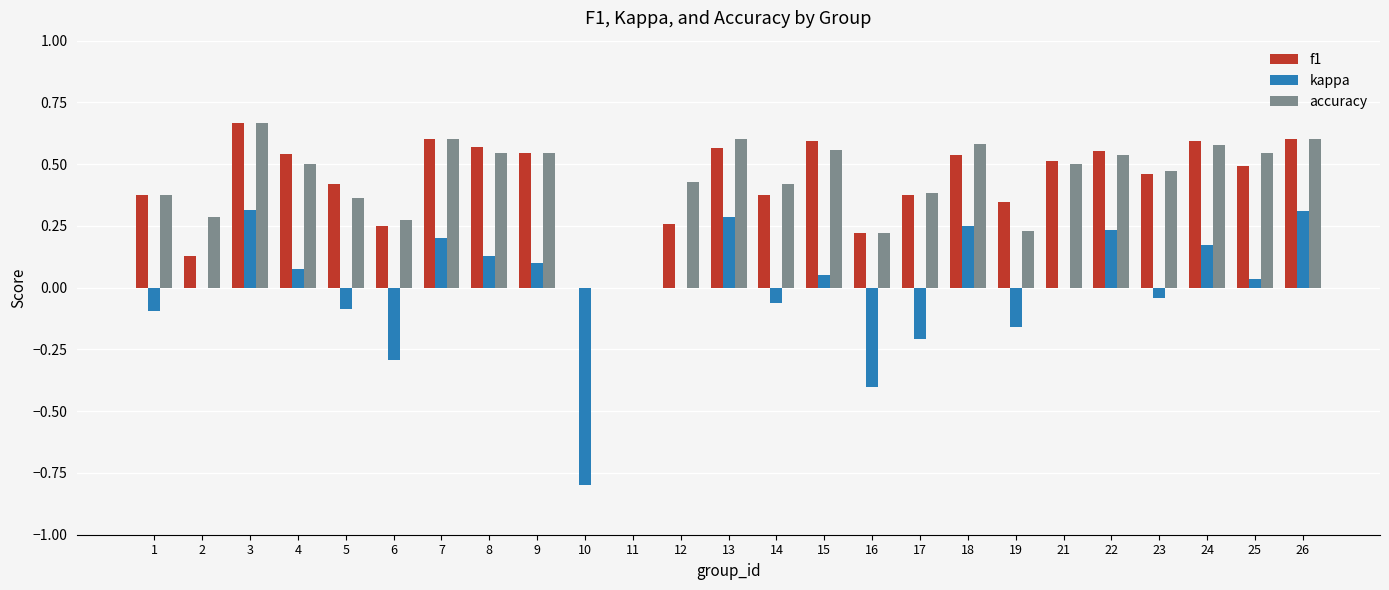

The value of f1 at 10 is -0.2. True or false?

False